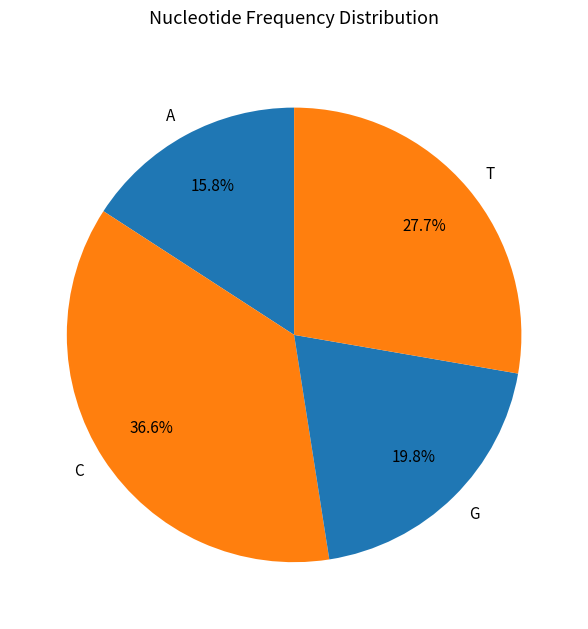

True or false: G accounts for 20% of the total.

True